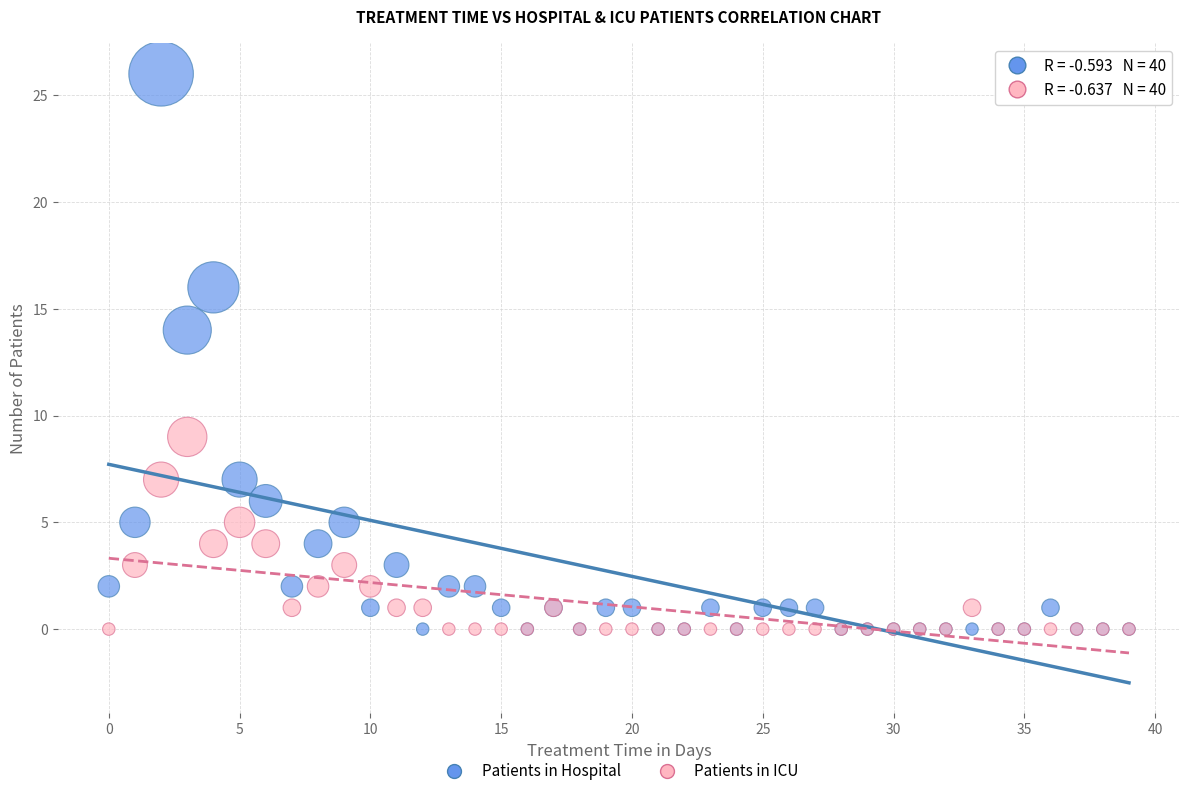

Across all series, what Y value is closest to 13?

14